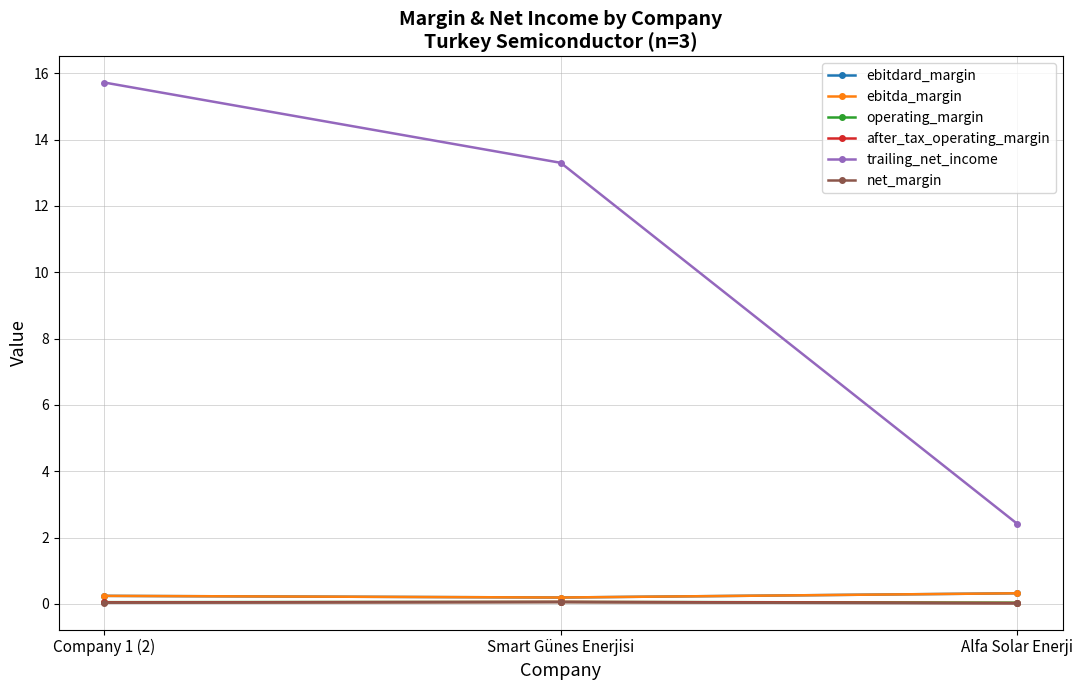

Is this an area chart (filled region under the line)?

No